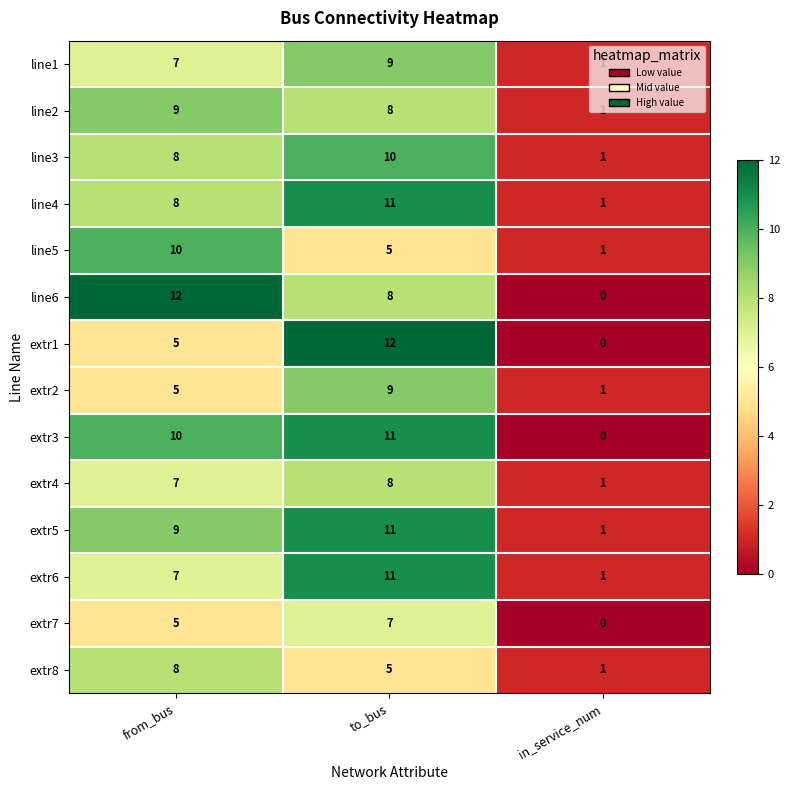

The extr7 series shows 2 at from_bus. True or false?

False